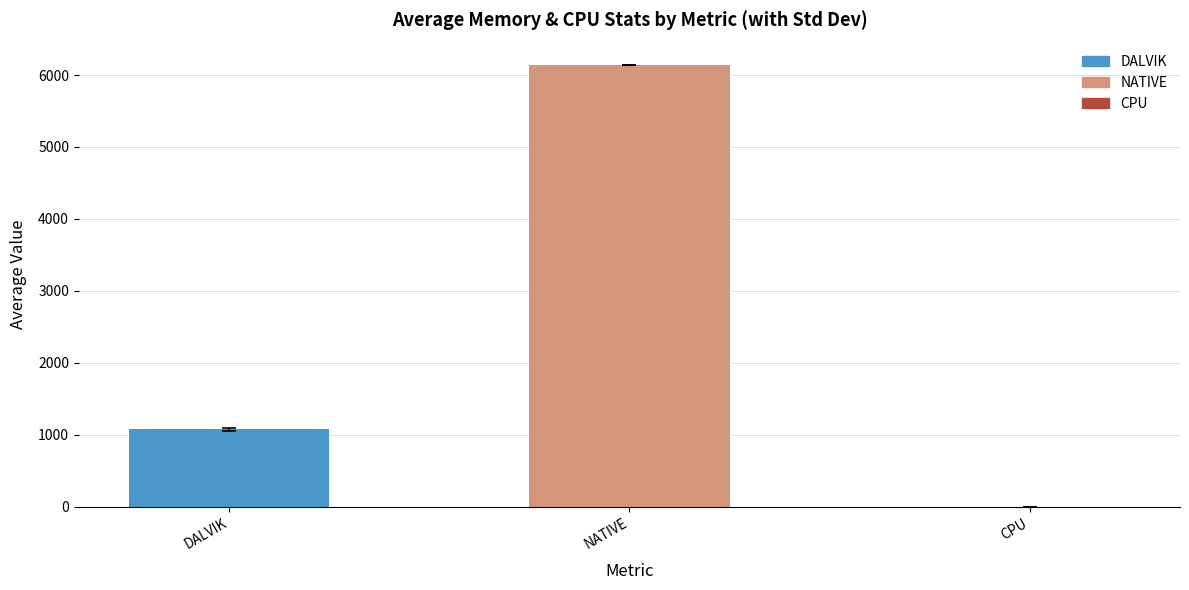

What position from the right is NATIVE?

2